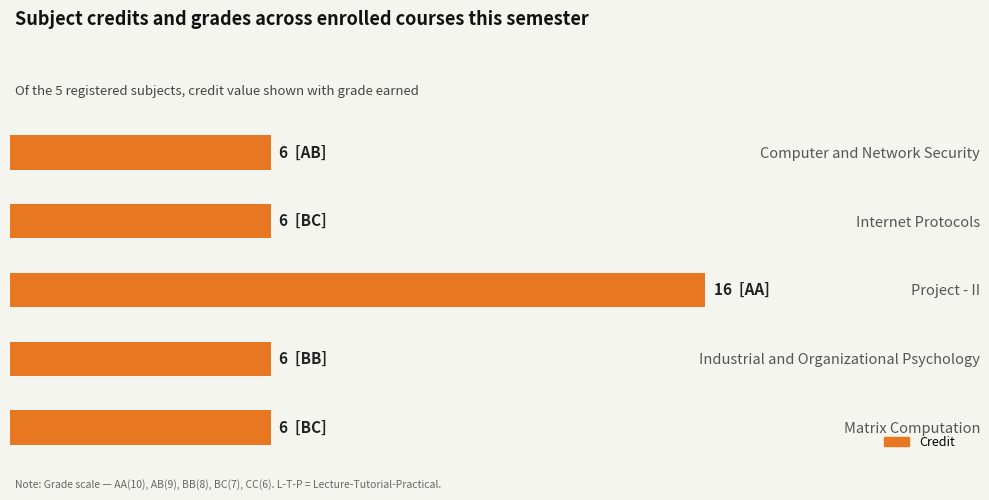

Are the bars grouped side by side (vs. stacked)?

No